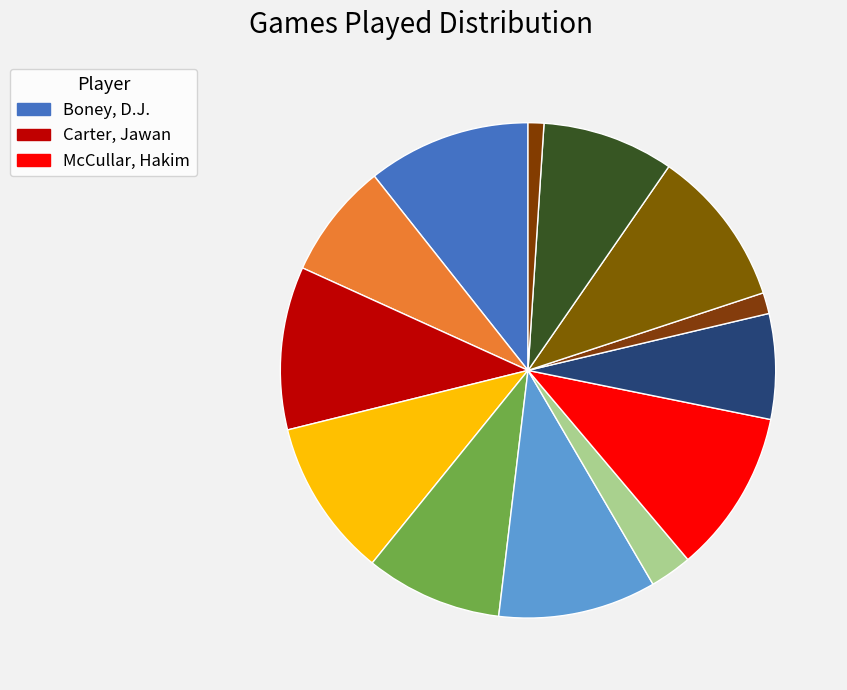

How many segments does this pie chart have?

13